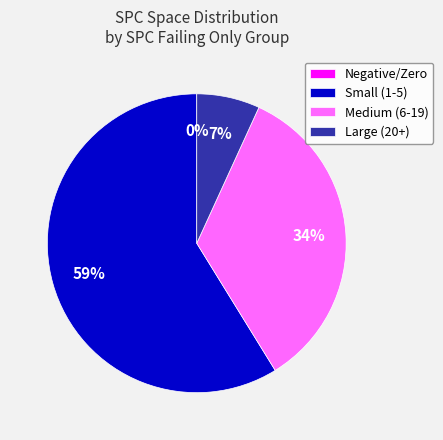

Does 19 represent more than half of the total?

No